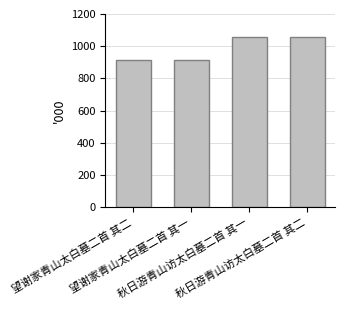

True or false: the data shows 913.5 at 望谢家青山太白墓二首 其二.

True